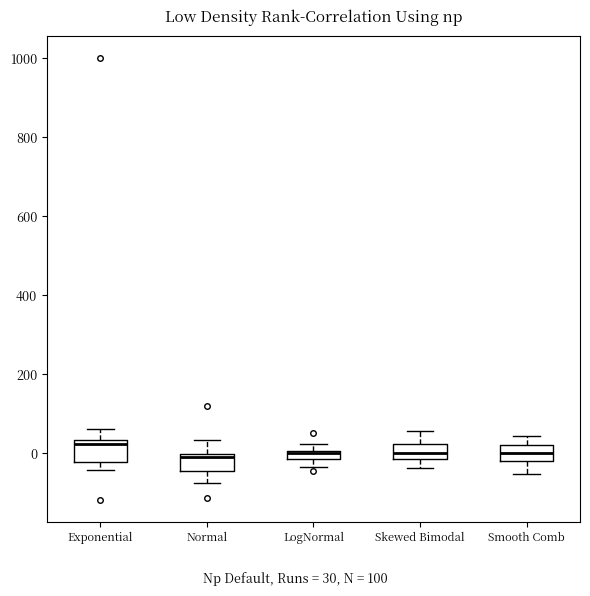

Which box's median line is the highest?

Exponential